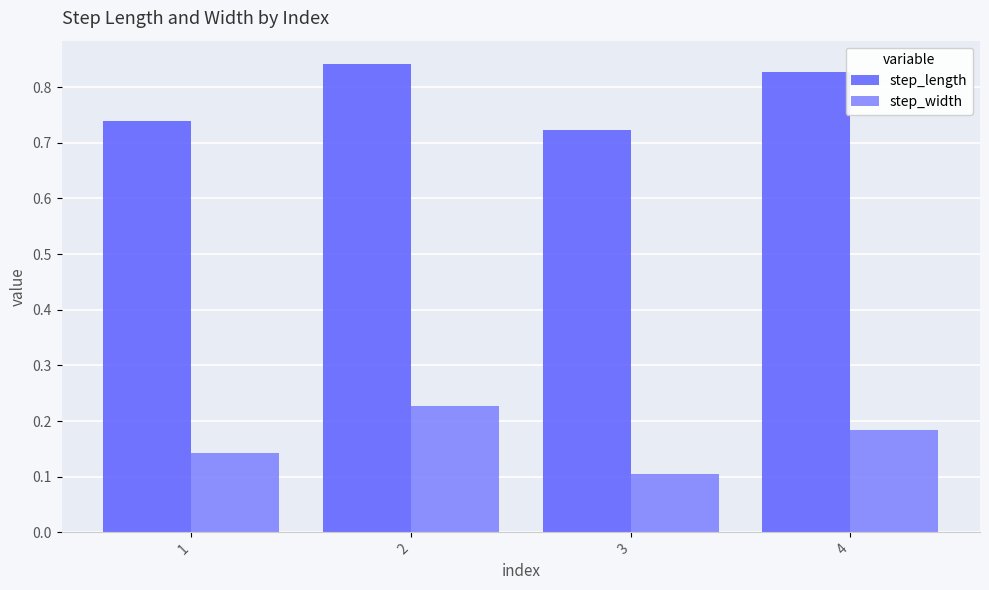

Count the step_width values in the range 0 to 1.

4